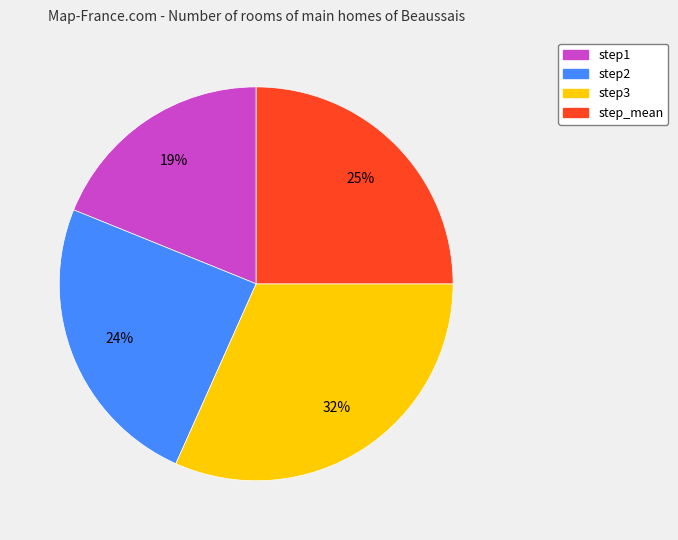

Does step3 account for over 50% of the chart?

No